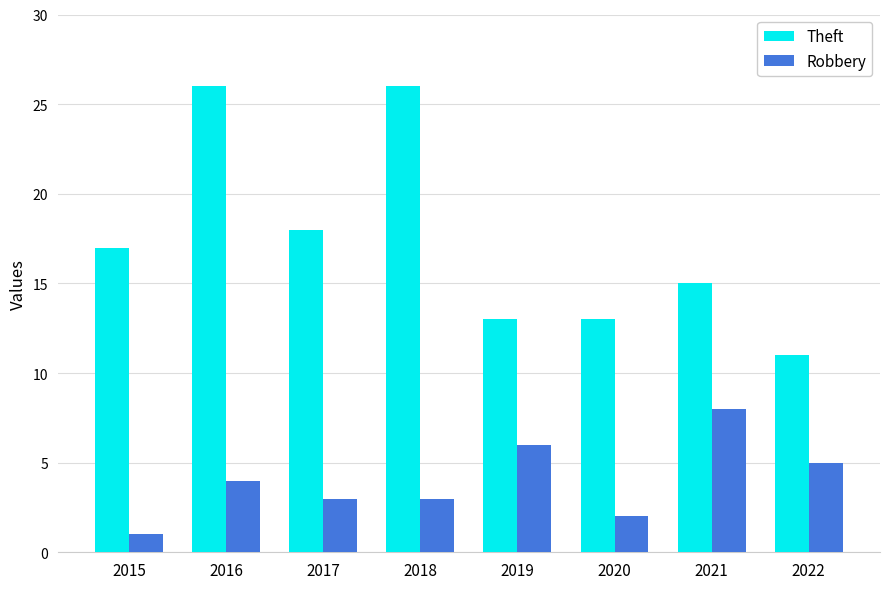

What is the greatest value displayed?

26